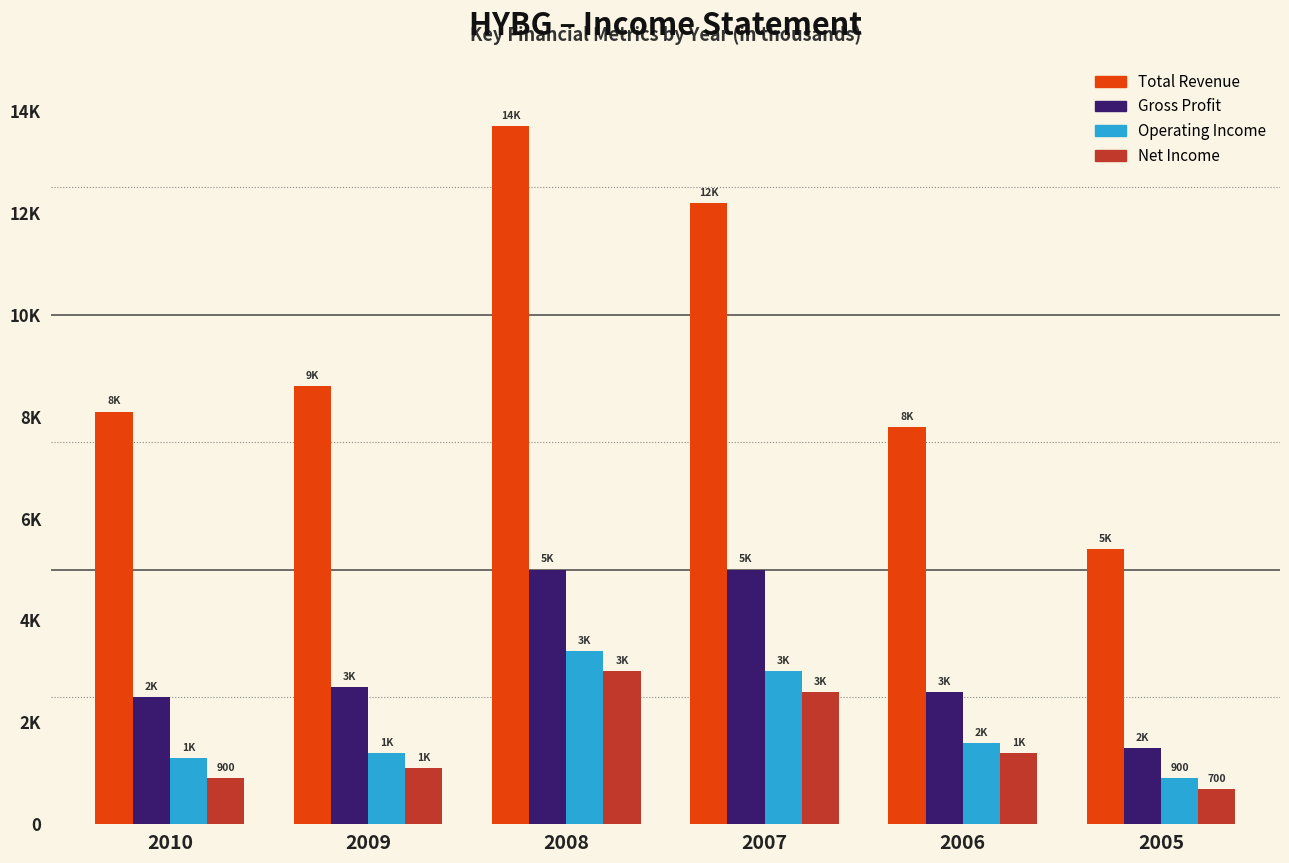

The Total Revenue series shows 5849 at 2007. True or false?

False